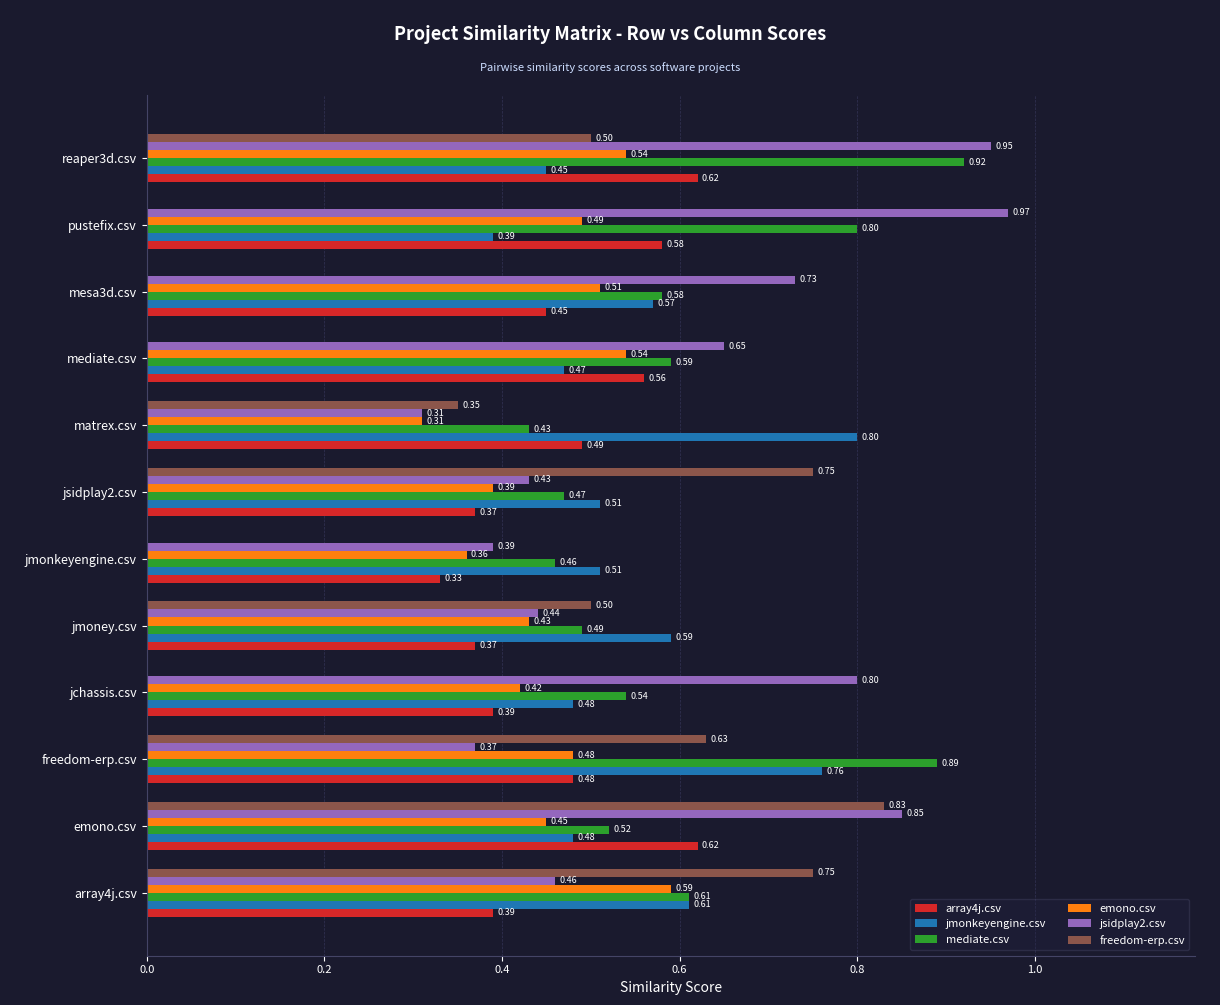

Which category has the highest value in the freedom-erp.csv series?

emono.csv